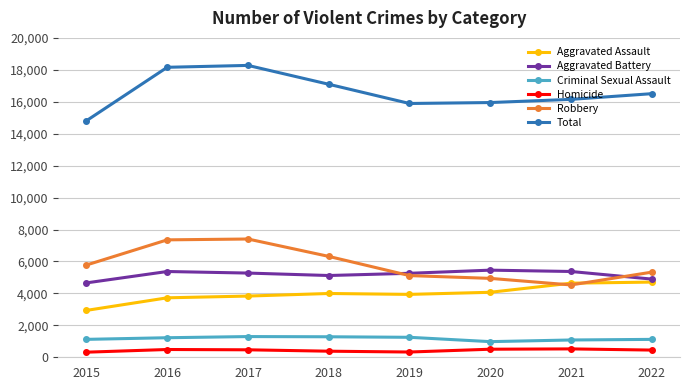

What is the value of the Total point at the 5th from the left?

15892